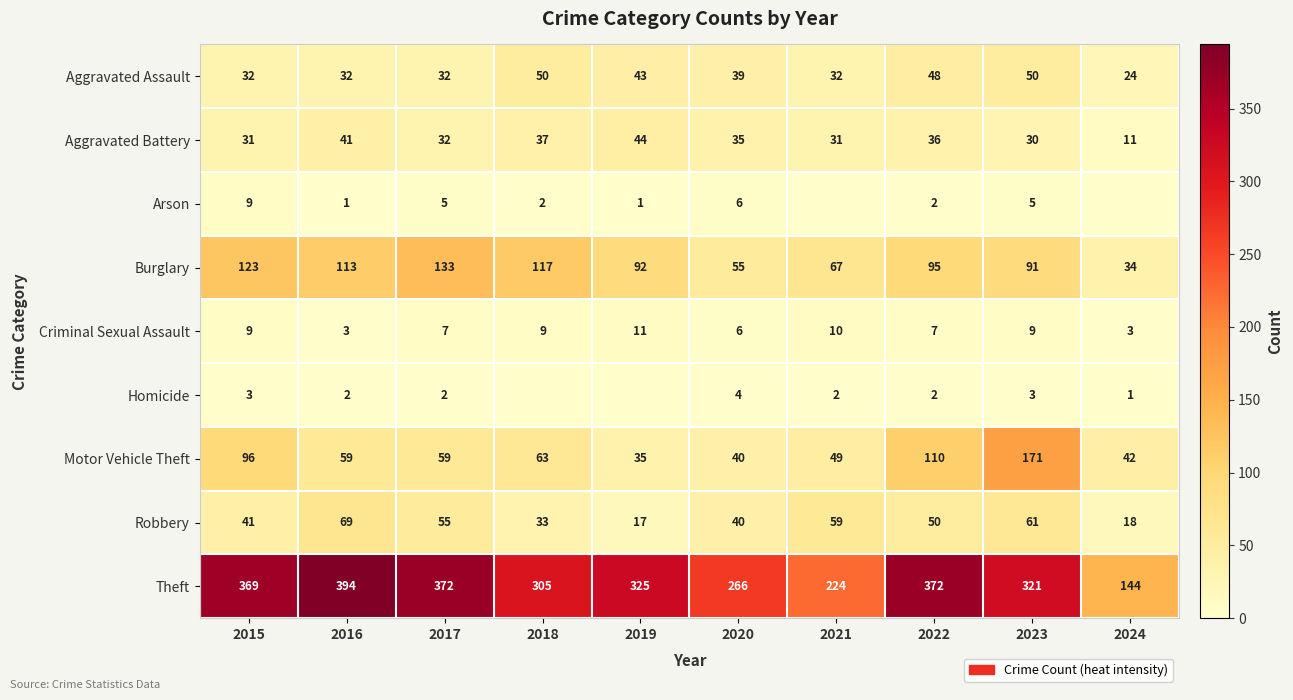

Is the value of Homicide at 2023 greater than the value of Aggravated Assault at 2022?

No